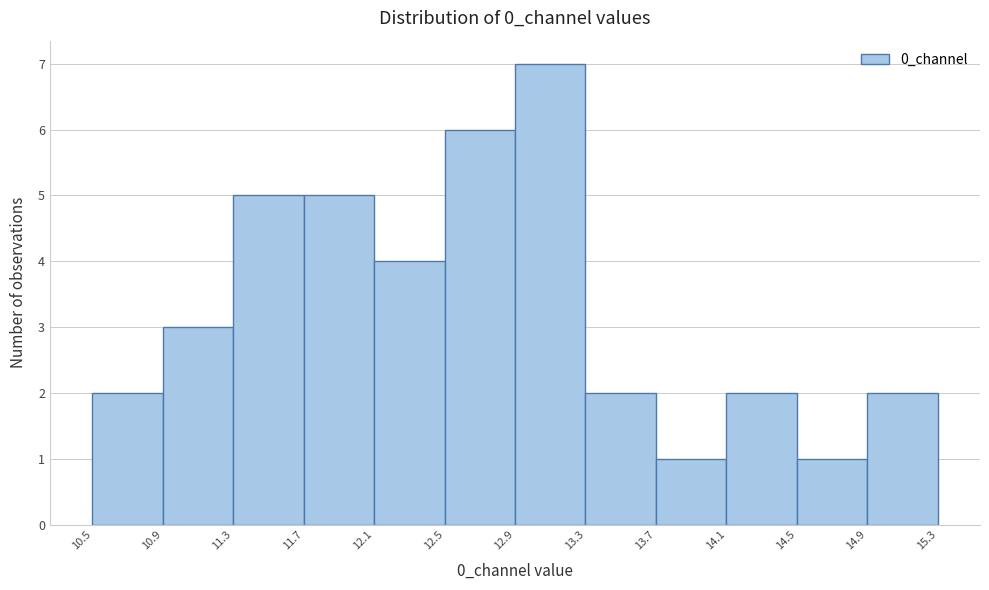

Reading left to right, list every bar in this chart as the range it spans on the x-axis followed by its height. The values are not printed on the chart, so give them approximately, as read against the axis.

10.5 to 10.9: 2
10.9 to 11.3: 3
11.3 to 11.7: 5
11.7 to 12.1: 5
12.1 to 12.5: 4
12.5 to 12.9: 6
12.9 to 13.3: 7
13.3 to 13.7: 2
13.7 to 14.1: 1
14.1 to 14.5: 2
14.5 to 14.9: 1
14.9 to 15.3: 2